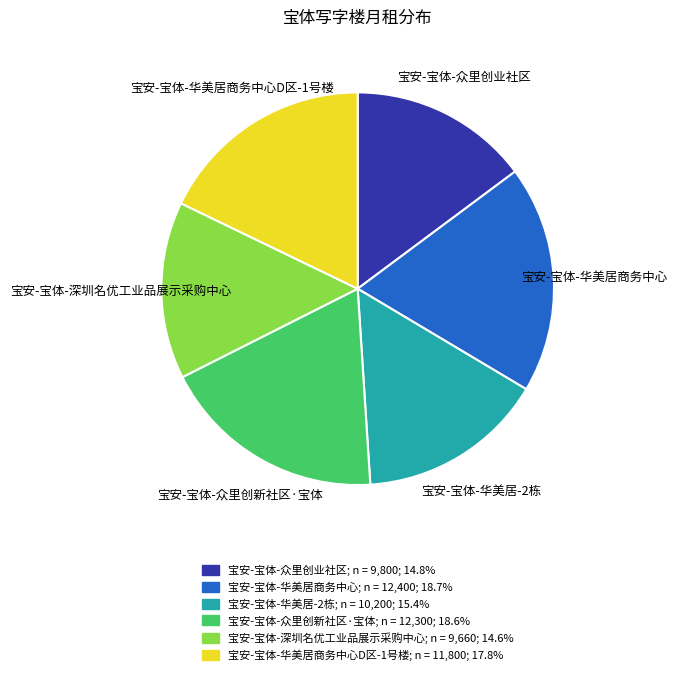

What is the ratio of the value at 宝安-宝体-众里创新社区·宝体; n = 12,300; 18.6% to the value at 宝安-宝体-华美居商务中心D区-1号楼; n = 11,800; 17.8%?

1.0